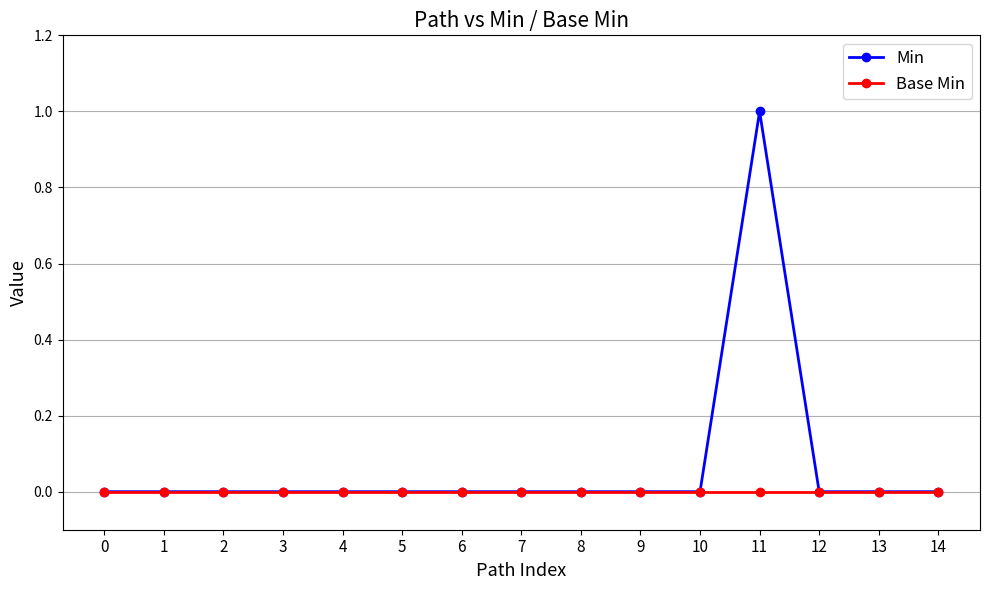

At which category is the sum across all series the highest?

11